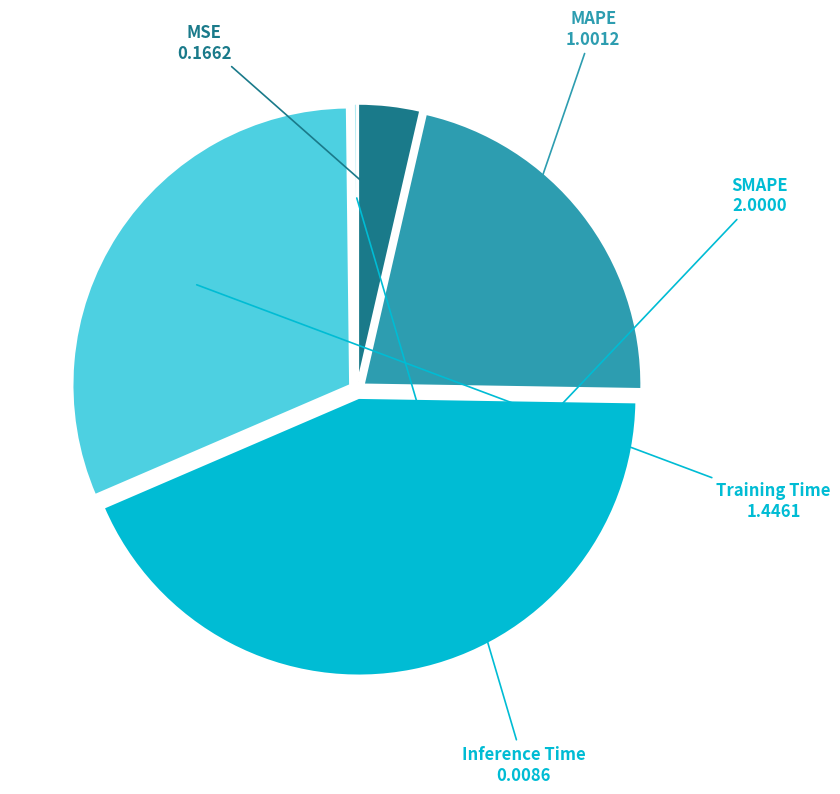

Which has a higher value, SMAPE or MAPE?

SMAPE